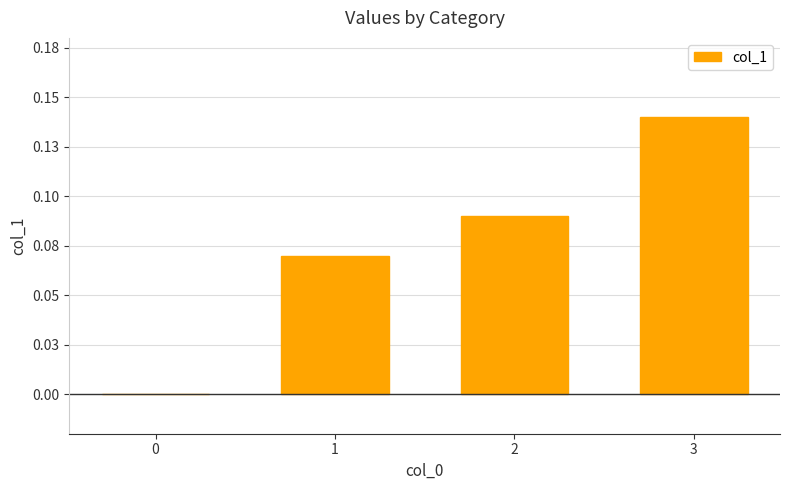

Read the value at 2.

0.1